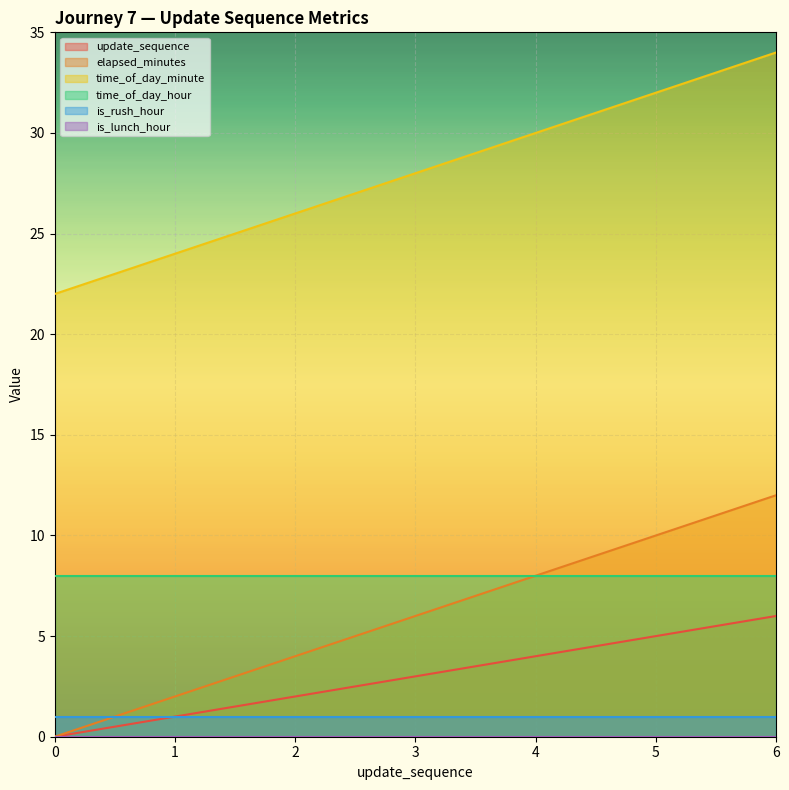

True or false: update_sequence and time_of_day_minute cross at least once.

False